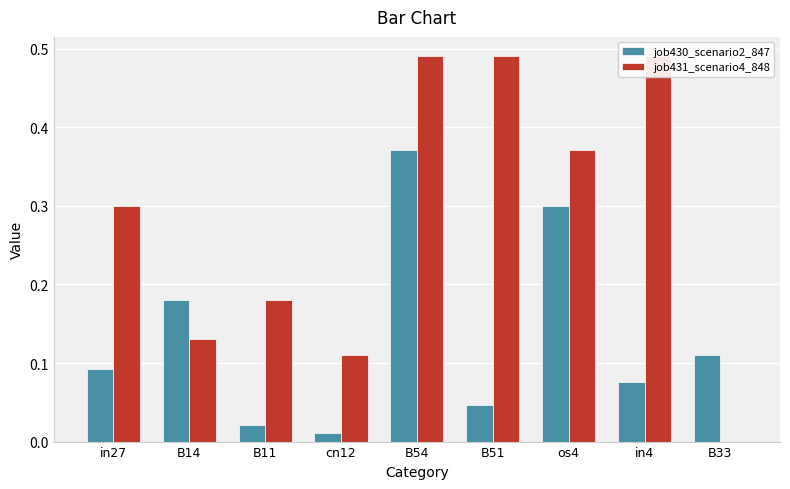

What is the total value across all series at B54?

0.9